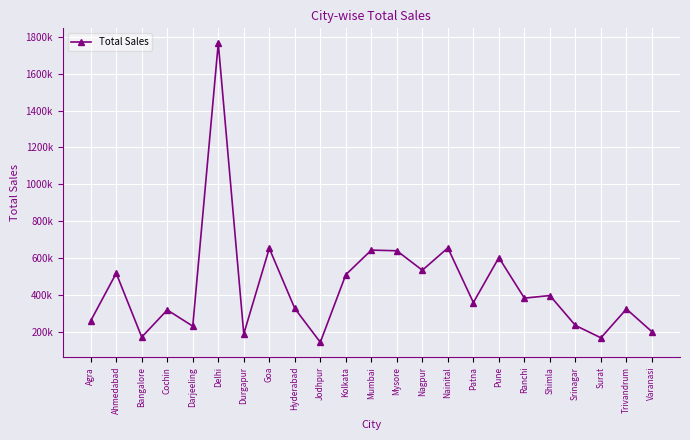

Does the chart have visible grid lines?

Yes